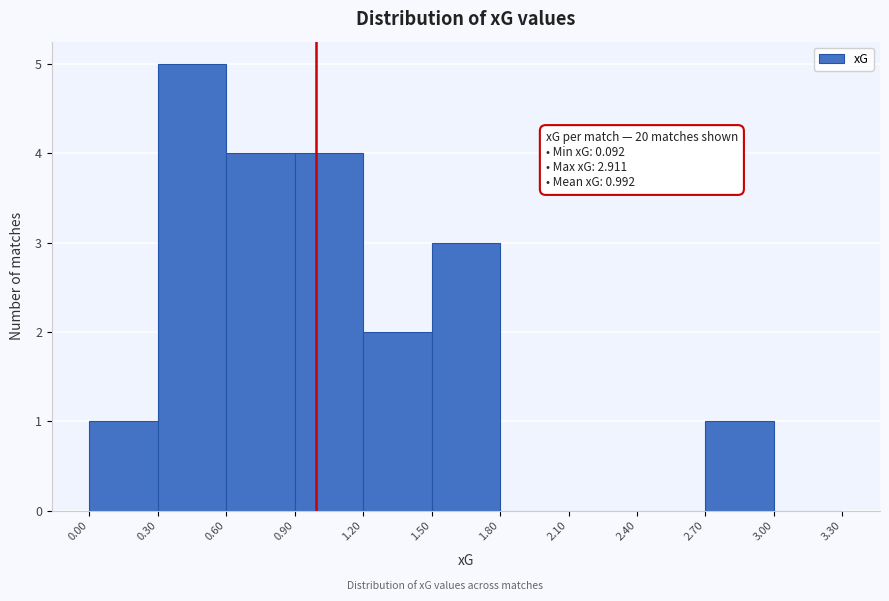

Over which range of the x-axis is the bar tallest?

0.30 to 0.60